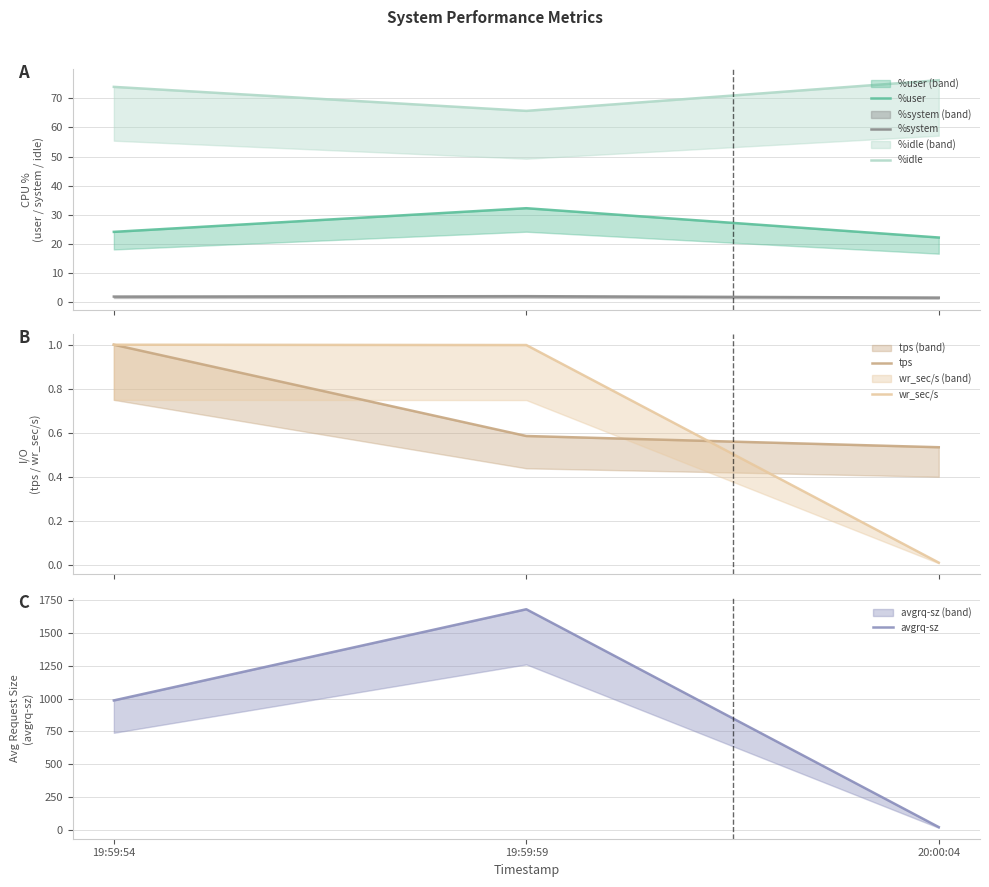

The avgrq-sz series shows 985.6 at 19:59:54. True or false?

True